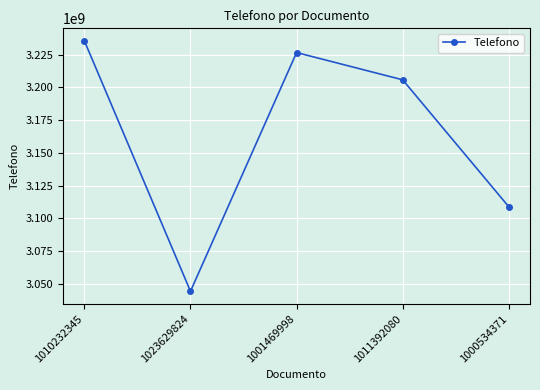

What is the ratio of the value at 1011392080 to the value at 1001469998?

1.0